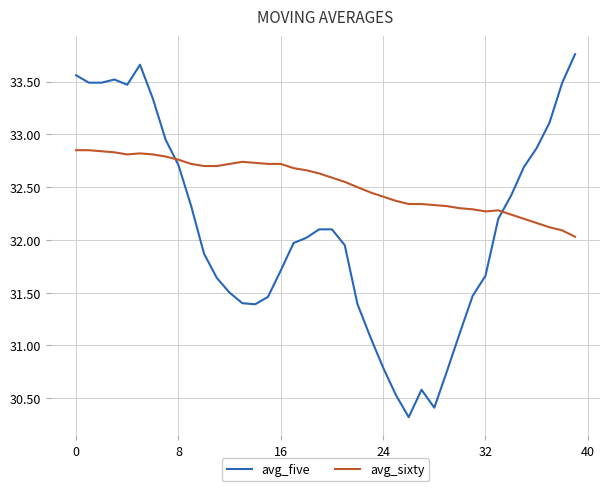

True or false: avg_sixty and avg_five intersect in this chart.

True